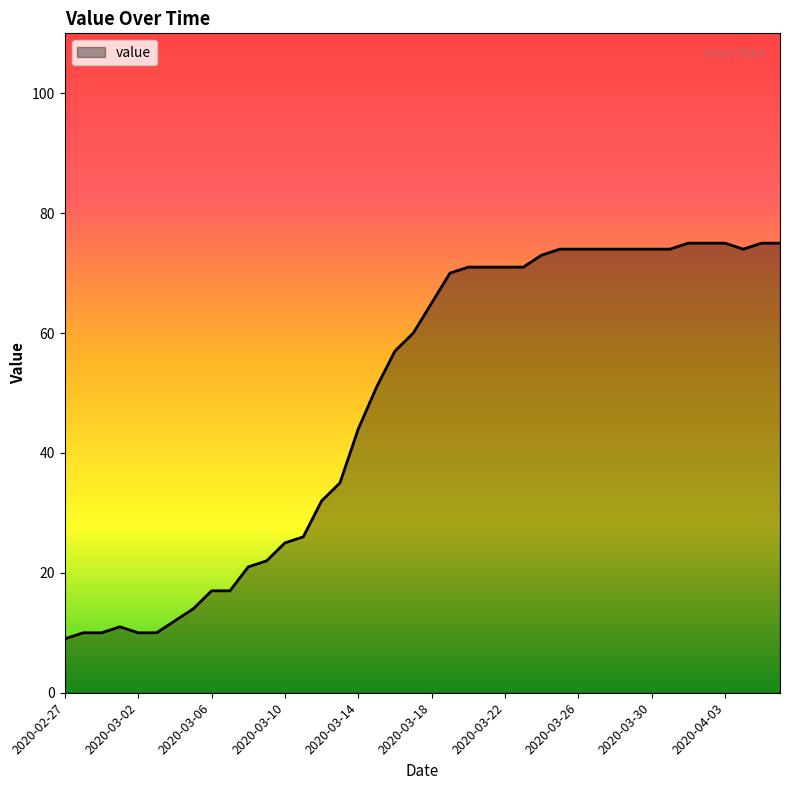

What is the smallest value displayed?

9